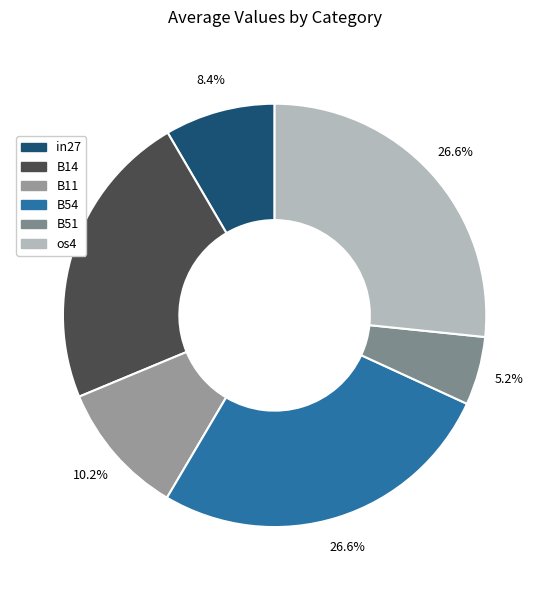

How many segments does this pie chart have?

6